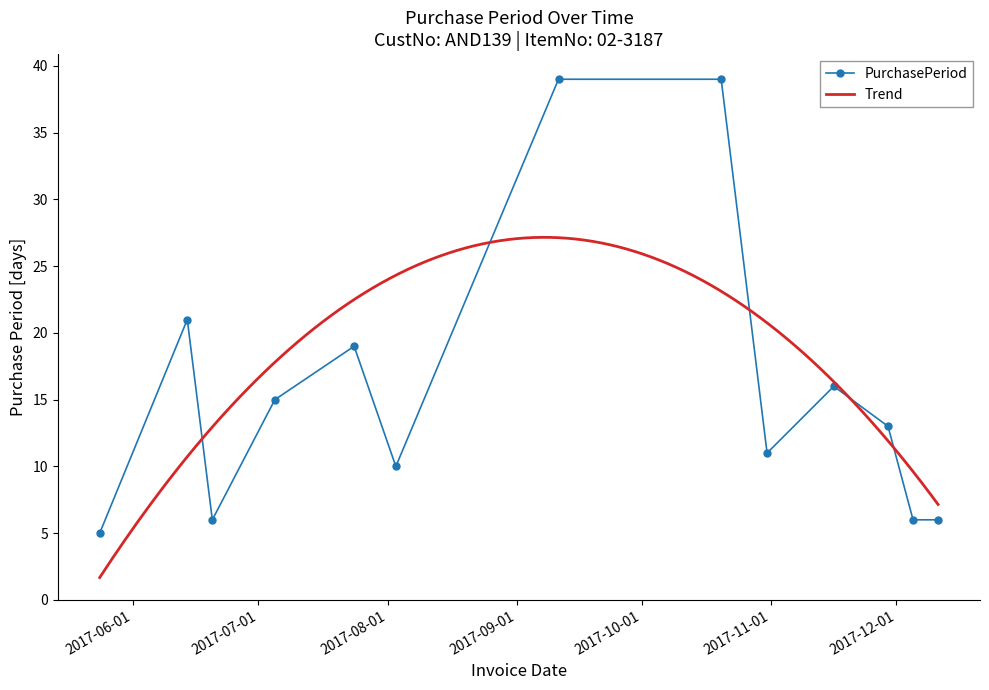

Where is the data nearest to the value 22?

2017-06-14